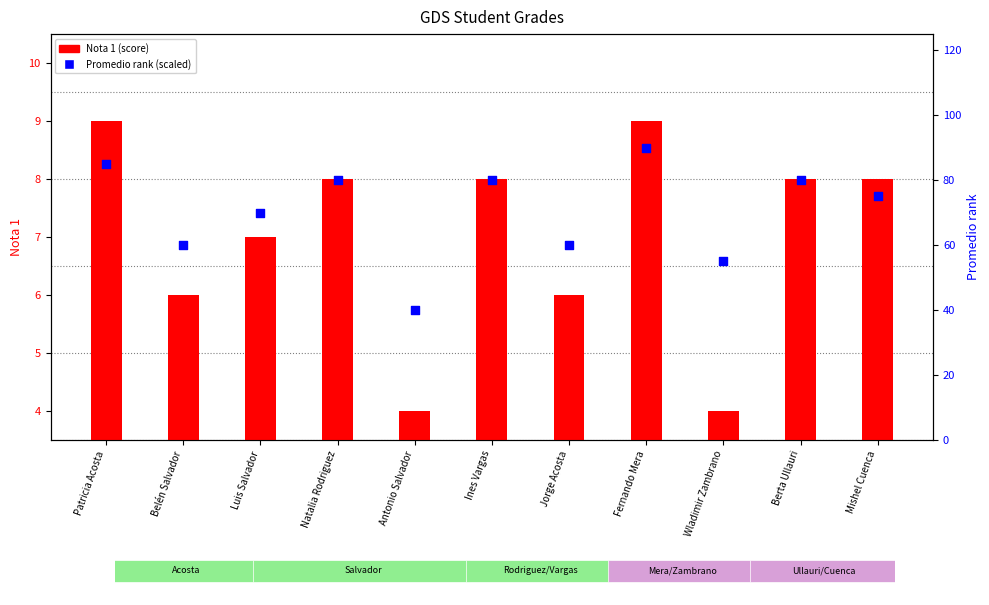

Which series reaches the minimum Y coordinate?

Nota 1 (score)